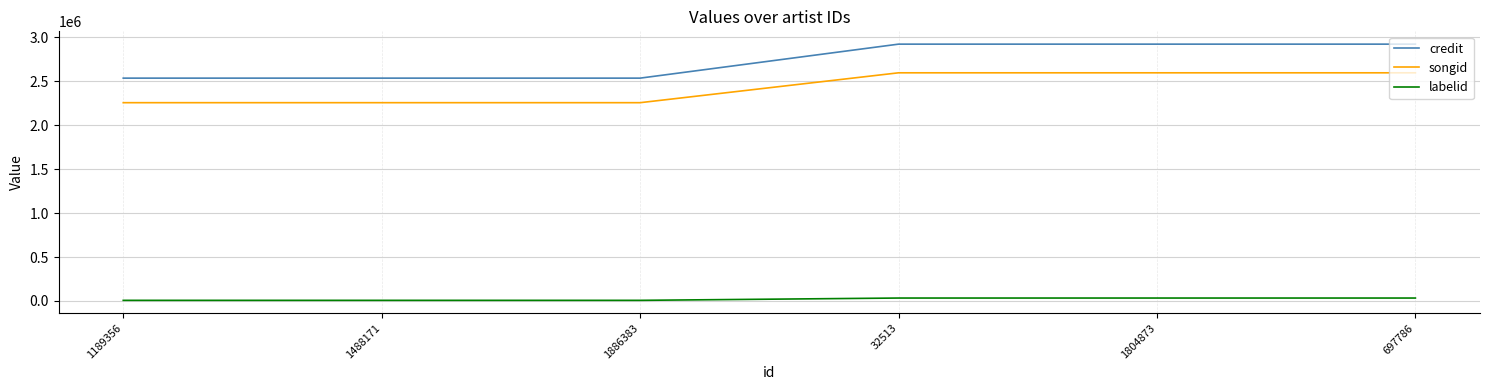

What is the greatest value displayed?

2919681